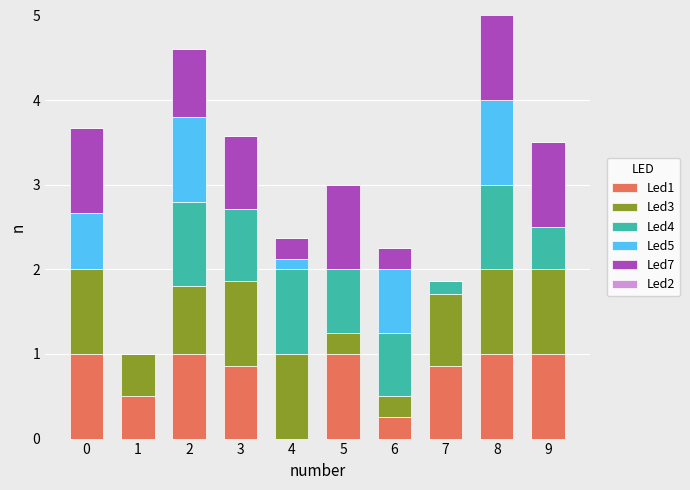

Is it true that Led1 equals 0.0 at 4?

True